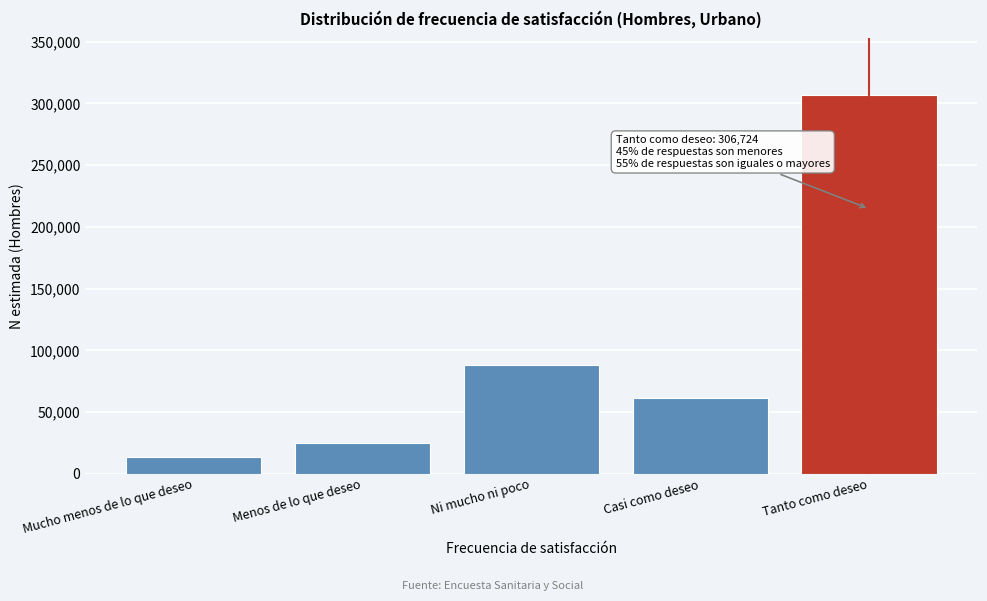

Reading left to right, what are all the values shown in this chart?

Mucho menos de lo que deseo=13415	Menos de lo que deseo=24789	Ni mucho ni poco=88022	Casi como deseo=61107	Tanto como deseo=306724